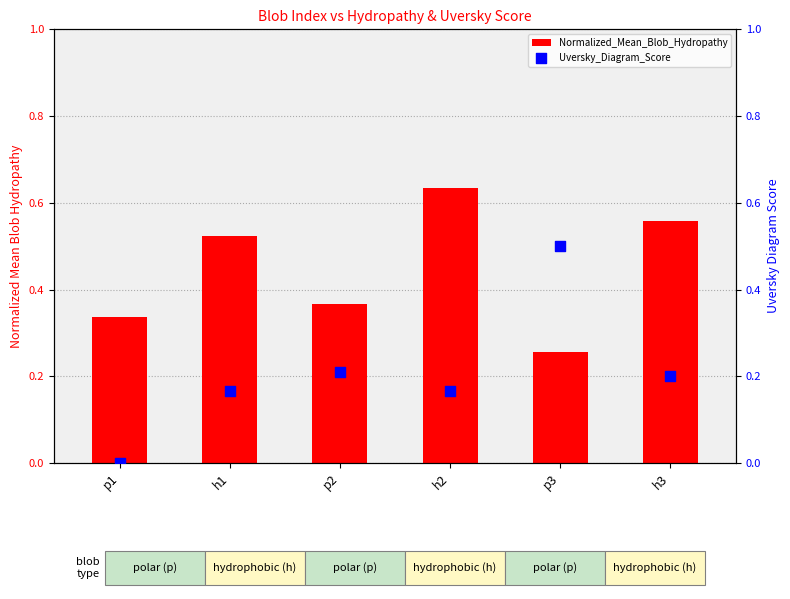

Which series has the largest Y range (max minus min)?

Uversky_Diagram_Score